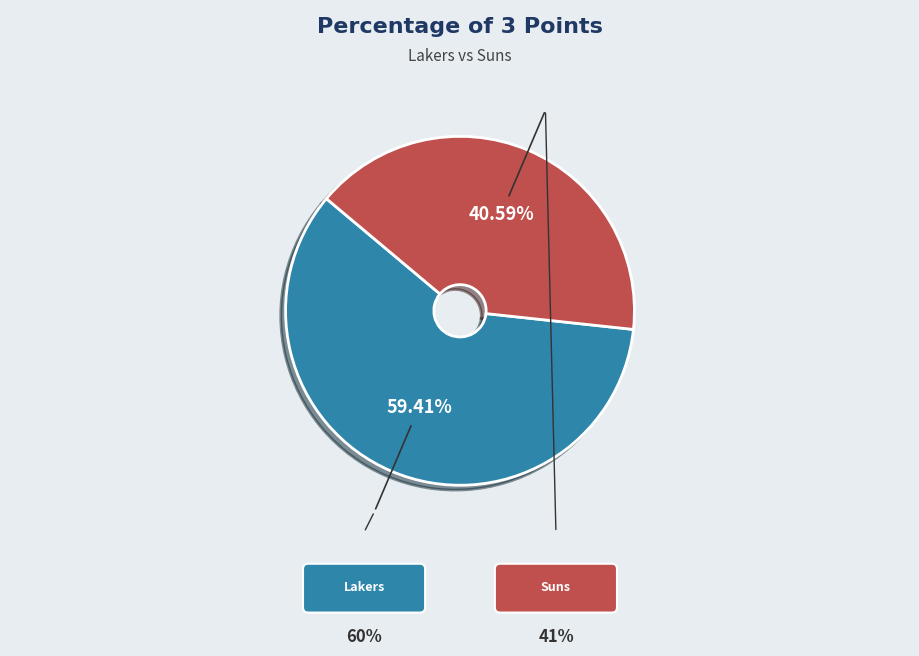

Does any single category account for the majority?

Yes